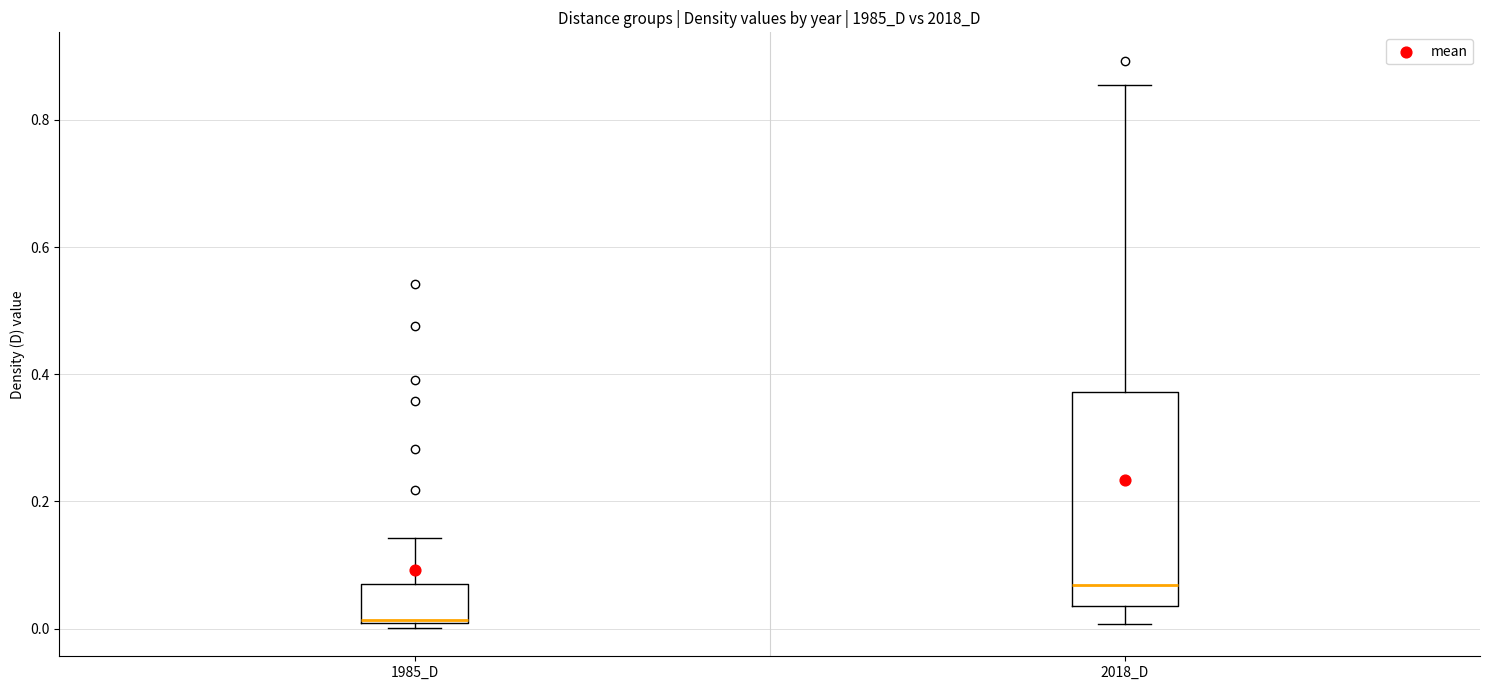

Reading left to right, read every box against the y-axis: the position of its median line, the range the box covers, and the ends of its whiskers. The values are not printed on the chart, so give them approximately, as read against the axis.

1985_D: median 0.02, box 0.00 to 0.08, whiskers 0.00 (just below the box's lower edge) to 0.14
2018_D: median 0.06, box 0.04 to 0.38, whiskers 0.00 to 0.86